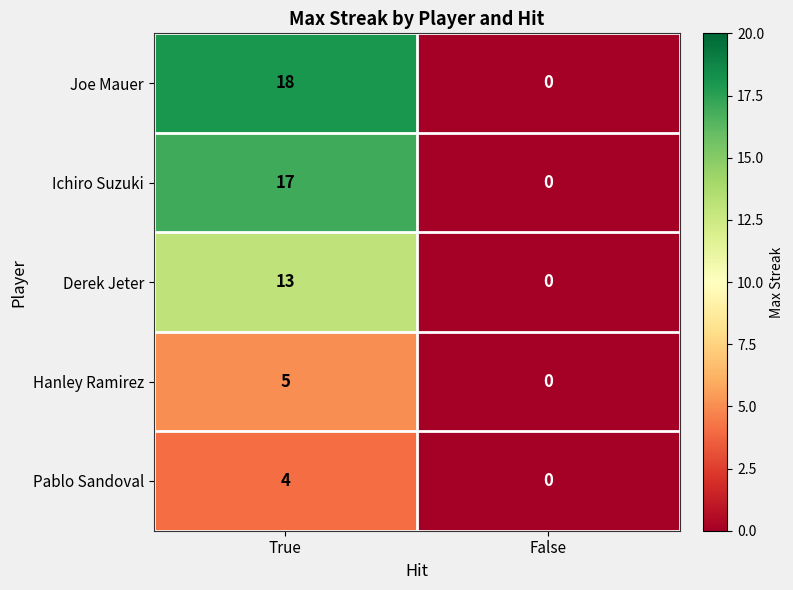

Which label corresponds to the smallest value in the chart?

False